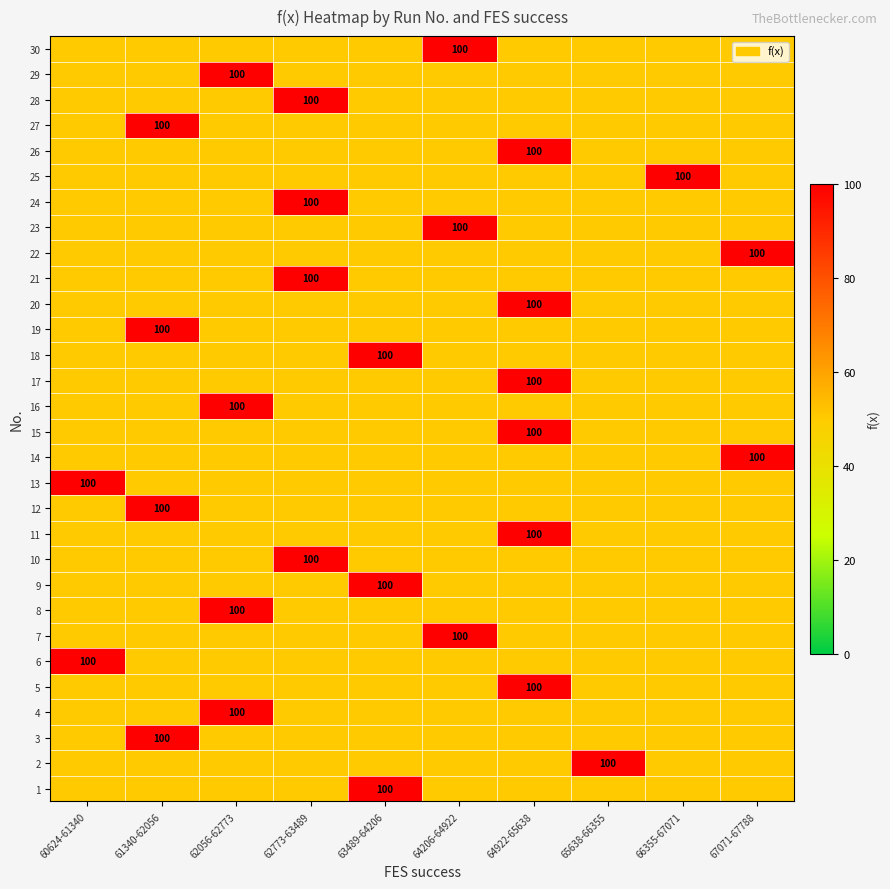

At which category is the sum across all series the highest?

64922-65638